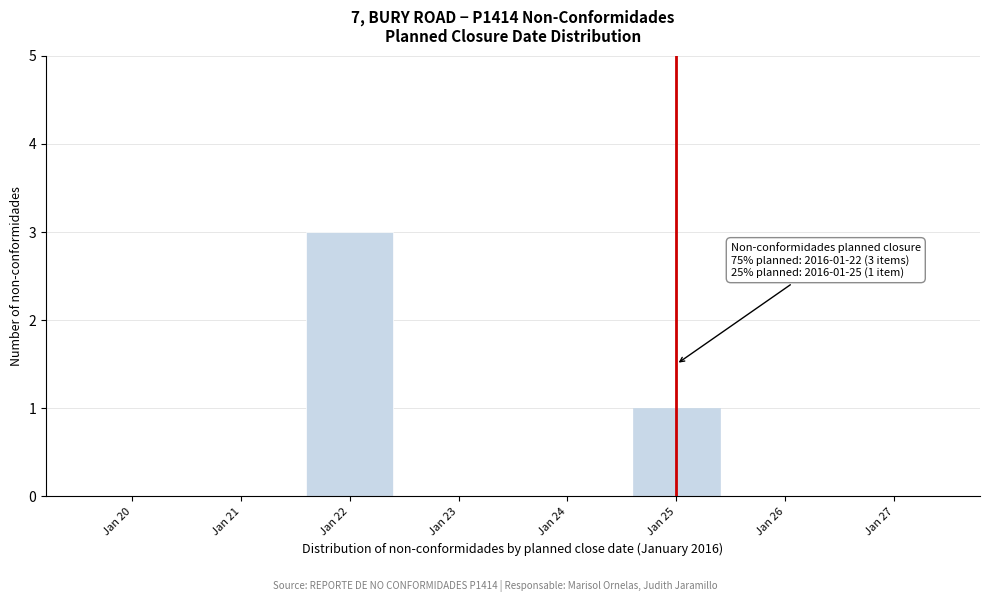

Reading left to right, list all the values displayed in this chart.

Jan 20=0	Jan 21=0	Jan 22=3	Jan 23=0	Jan 24=0	Jan 25=1	Jan 26=0	Jan 27=0